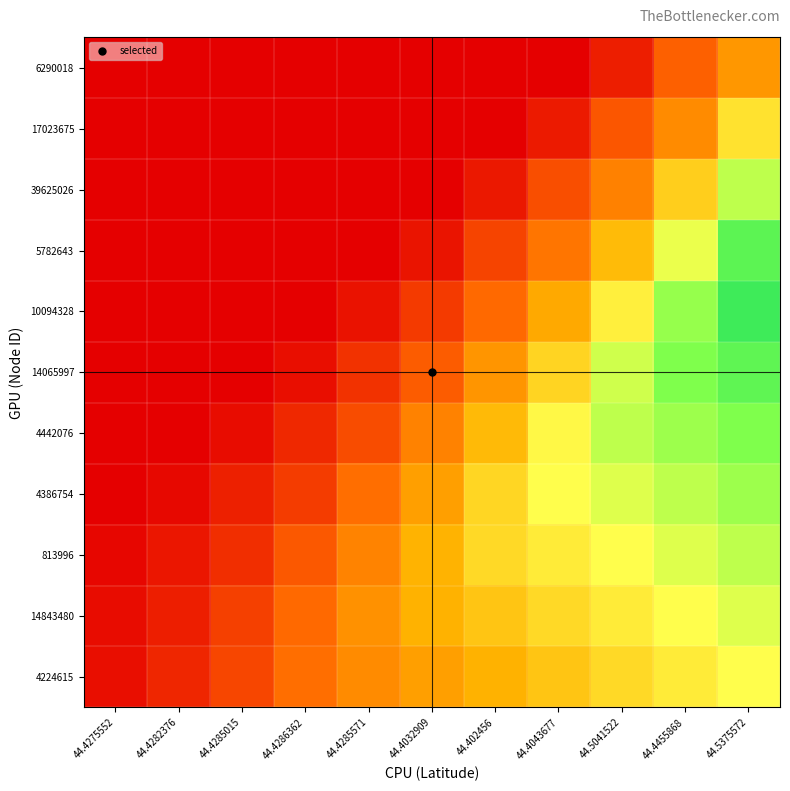

At 44.402456, list the series in order from largest to smallest.

813996, 4386754, 14843480, 4442076, 4224615, 14065997, 10094328, 5782643, 39625026, 17023675, 6290018